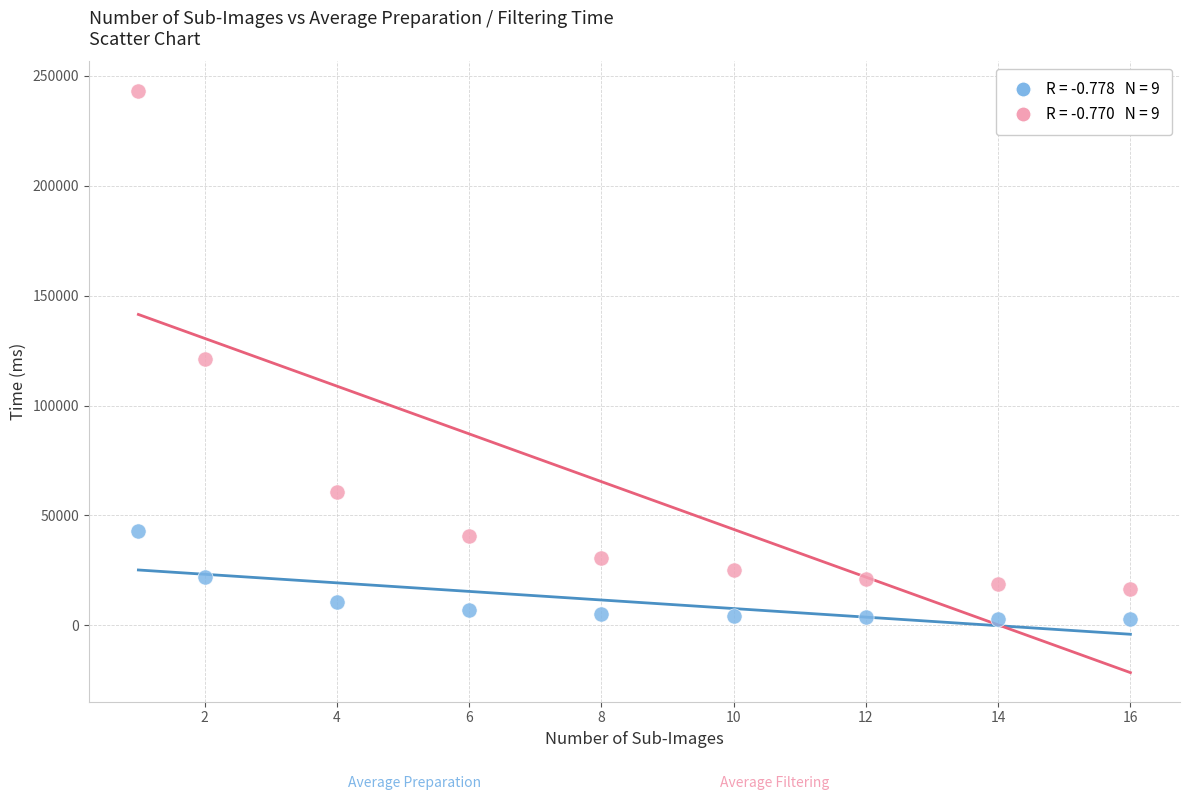

Across all data points, what is the range of Y values (max minus min)?

240629